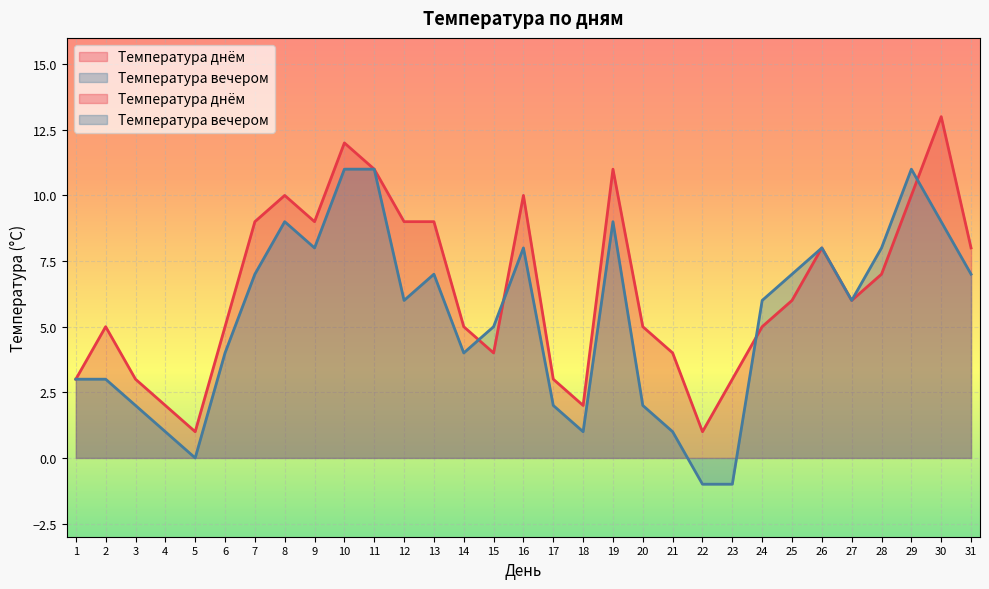

What is the highest value of the Температура днём series?

13